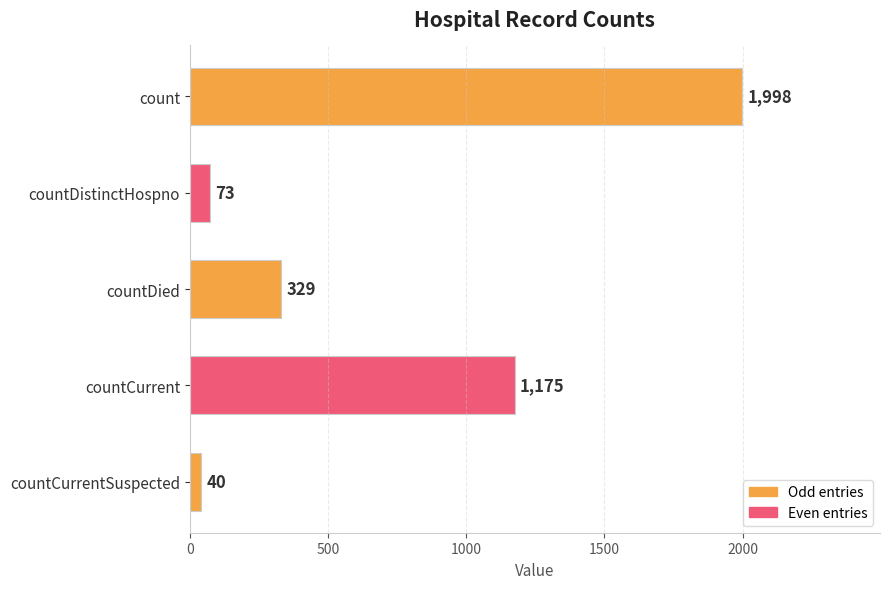

Are the bars grouped side by side (vs. stacked)?

No